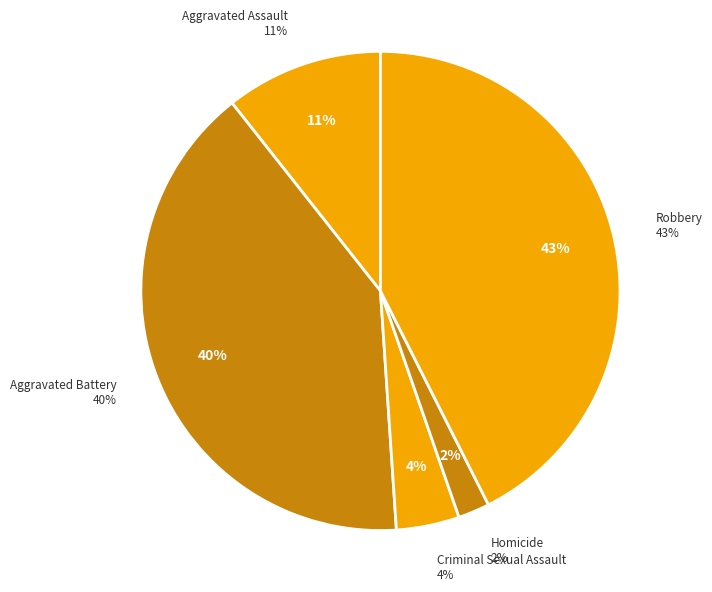

Which category has the smallest portion of the pie?

Homicide